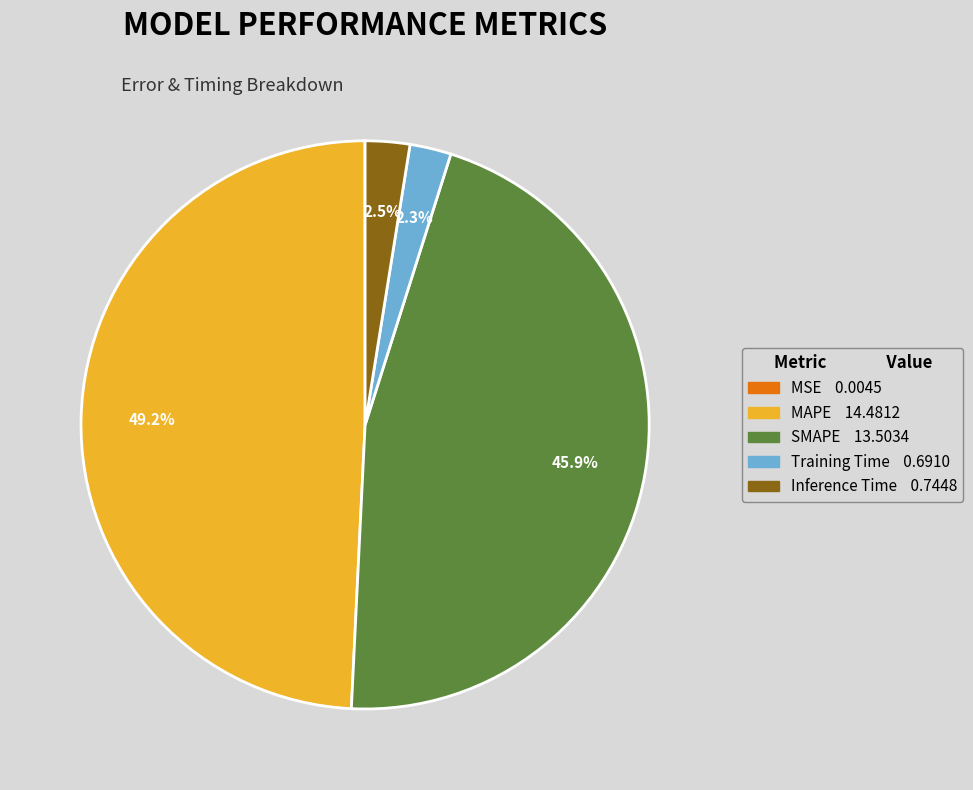

Is Training Time the majority of the pie?

No